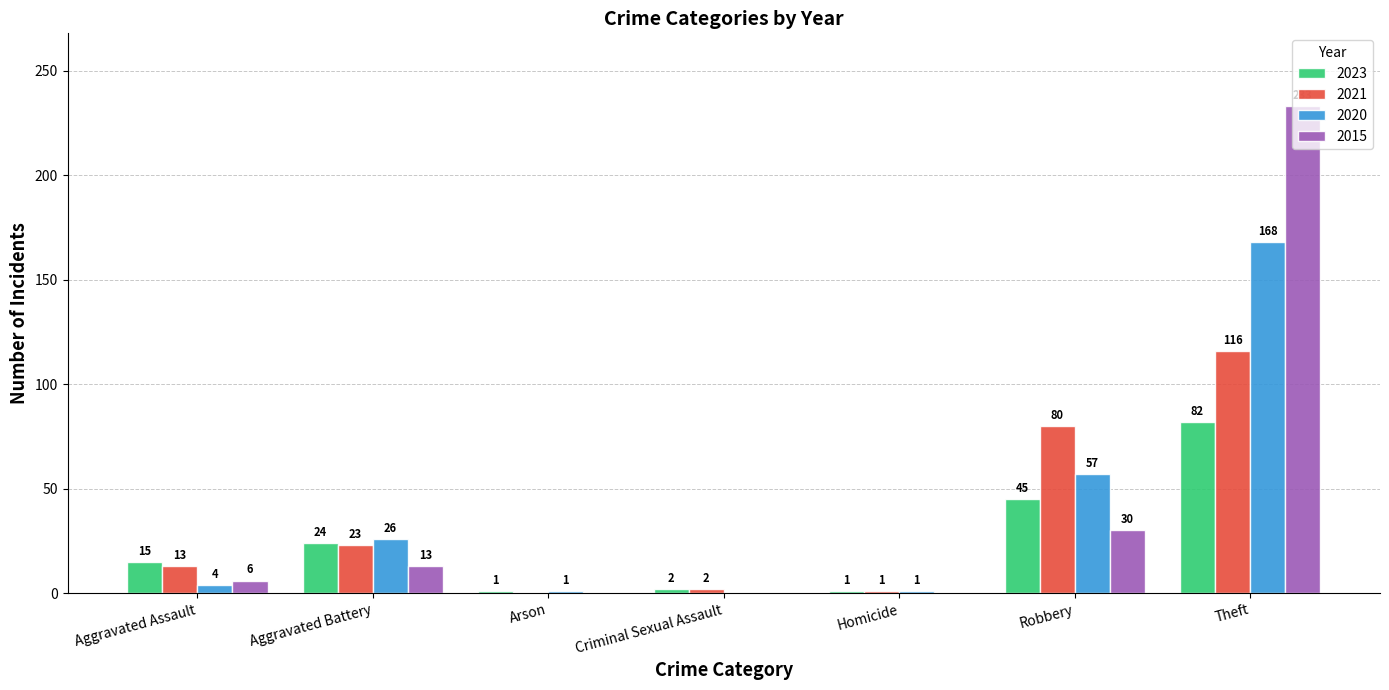

The 2021 series shows 32 at Aggravated Battery. True or false?

False